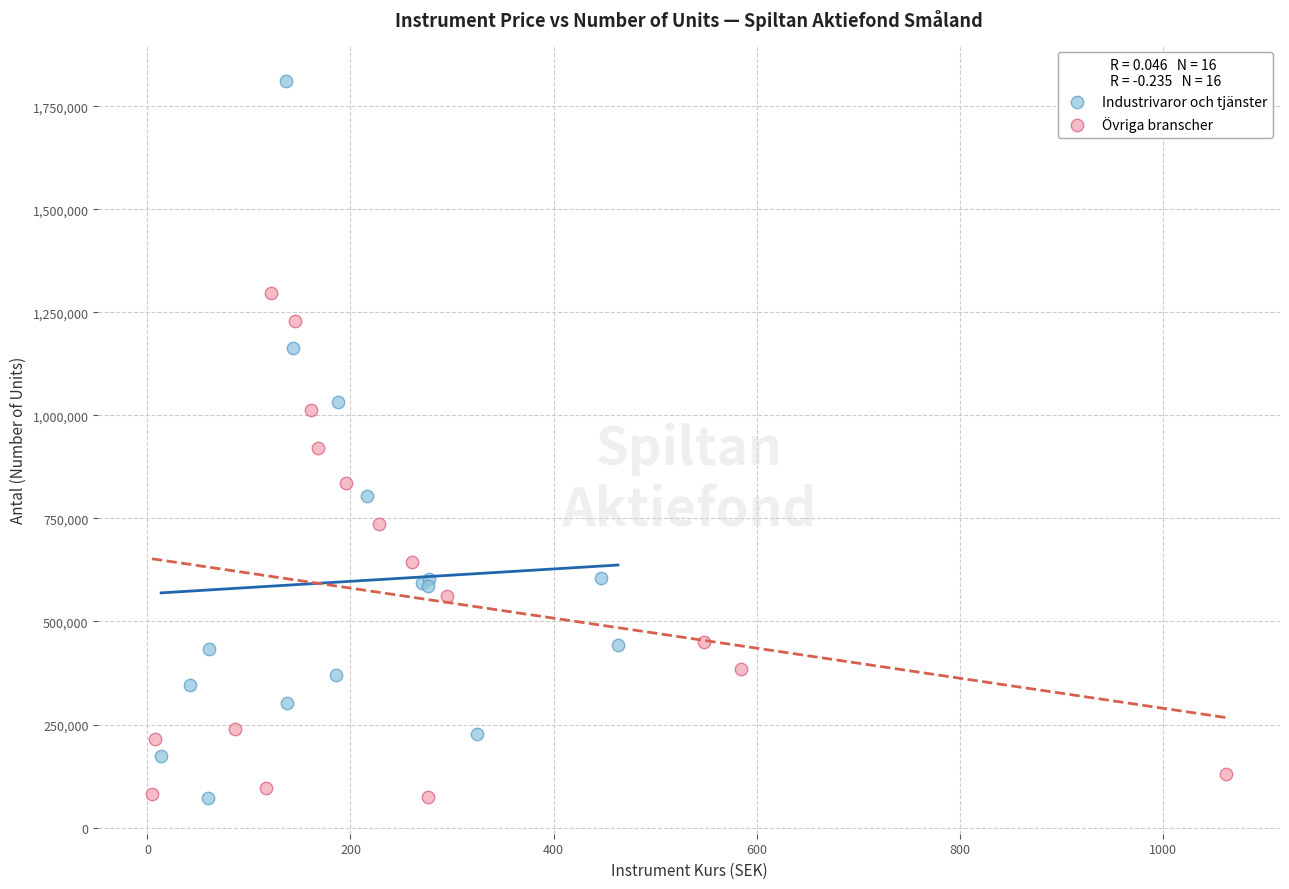

Which series reaches the maximum Y coordinate?

Industrivaror och tjänster